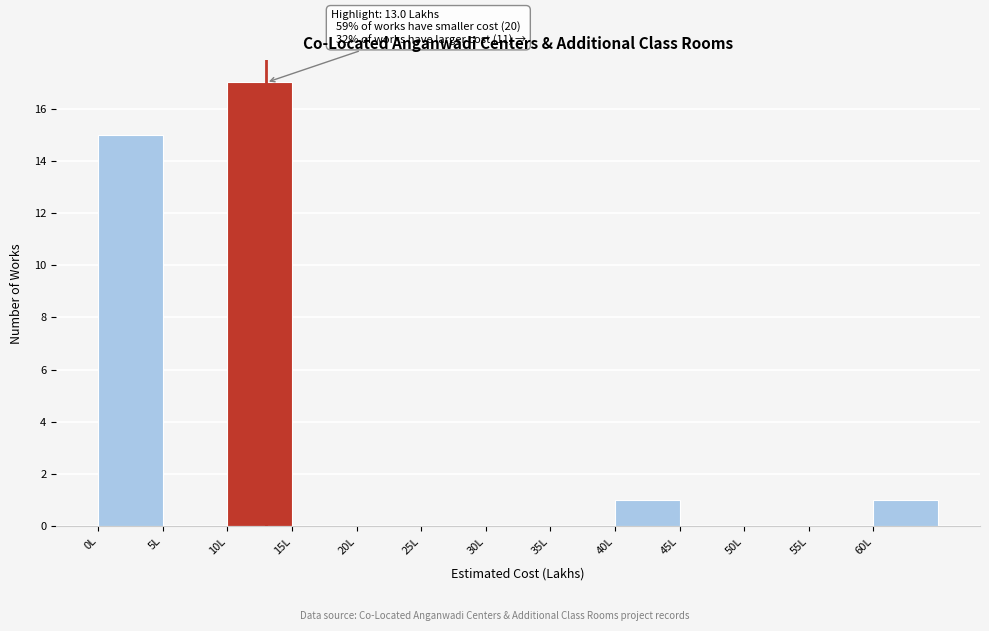

Over which range of the x-axis is the bar tallest?

10 to 15